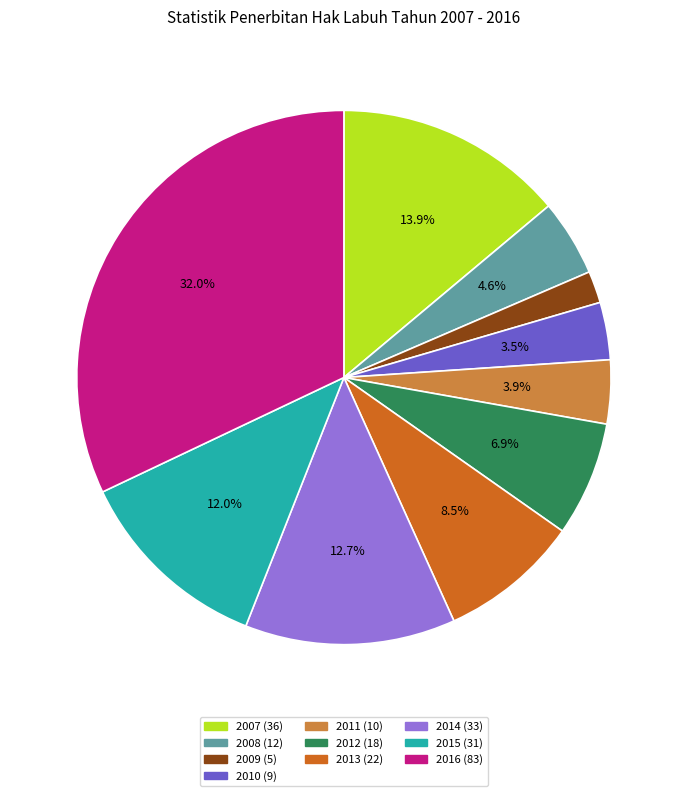

To the nearest percent, what is the combined percentage of 2010 and 2013?

12%